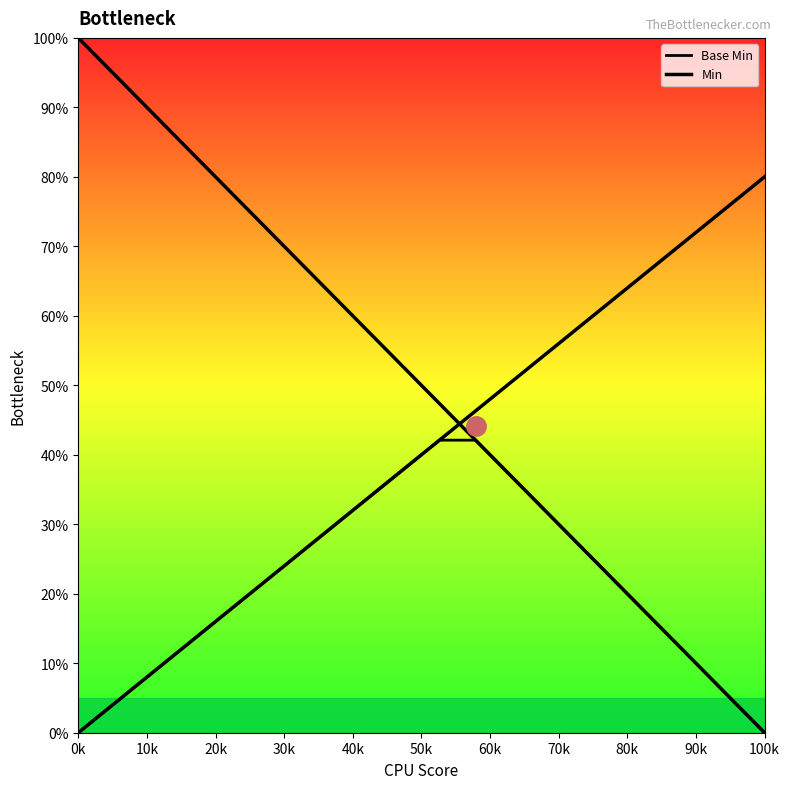

What is the label of the 16th point from the right?

40k